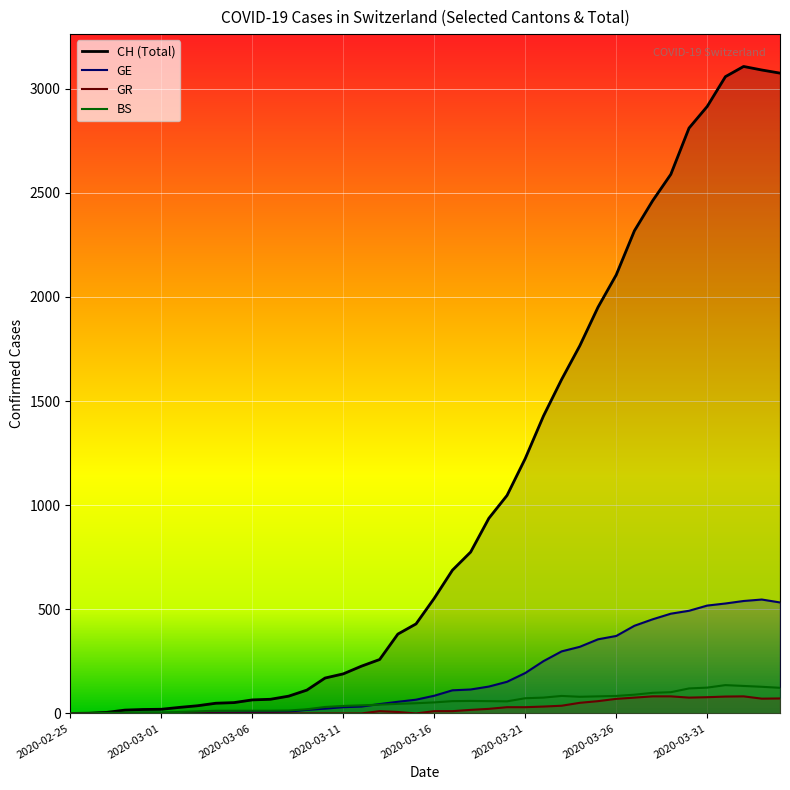

Which category has the lowest value in the GE series?

2020-02-25